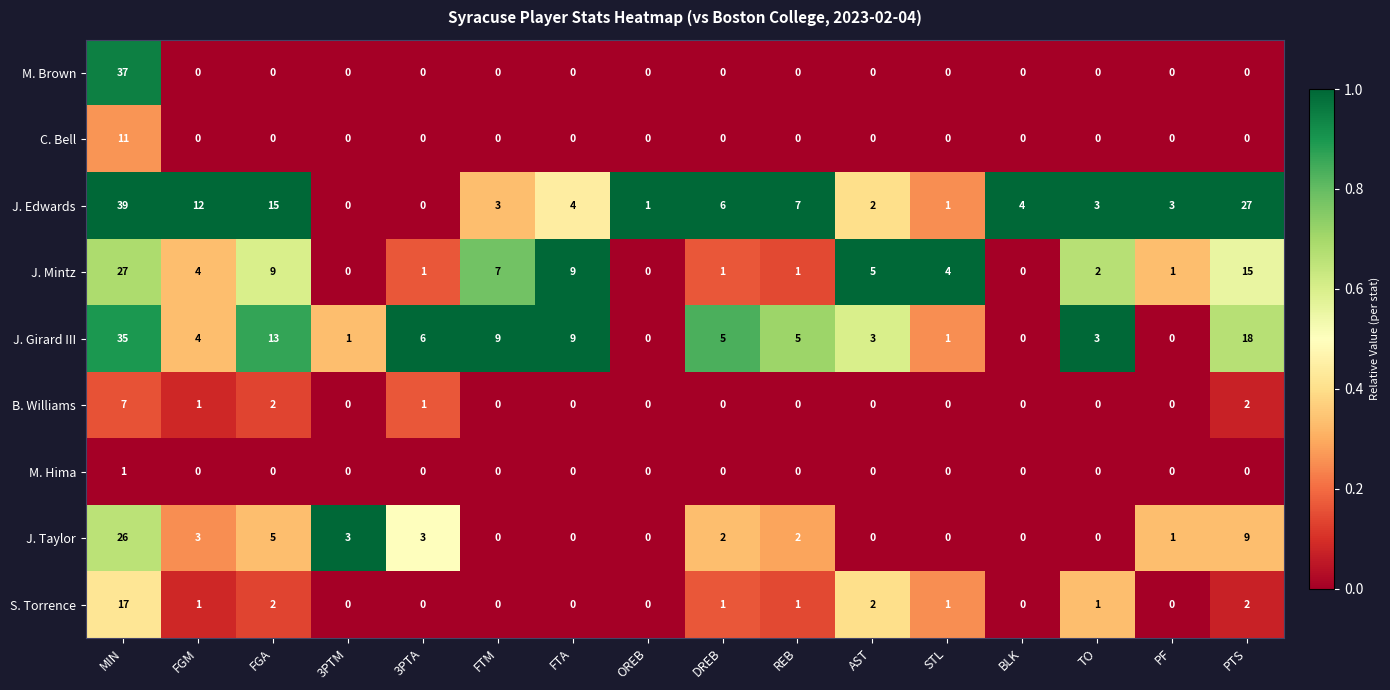

What is the difference between the highest and lowest values at STL?

4